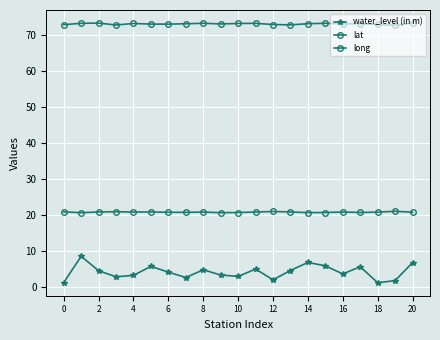

At which label is long closest to 73?

6